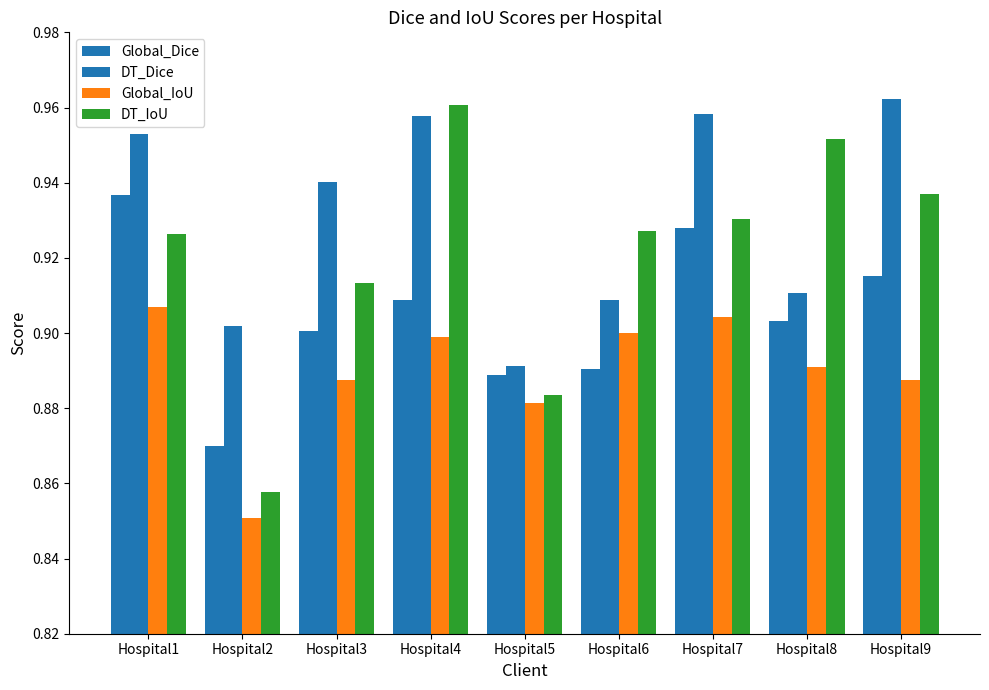

Which series has the largest range (max minus min)?

DT_IoU